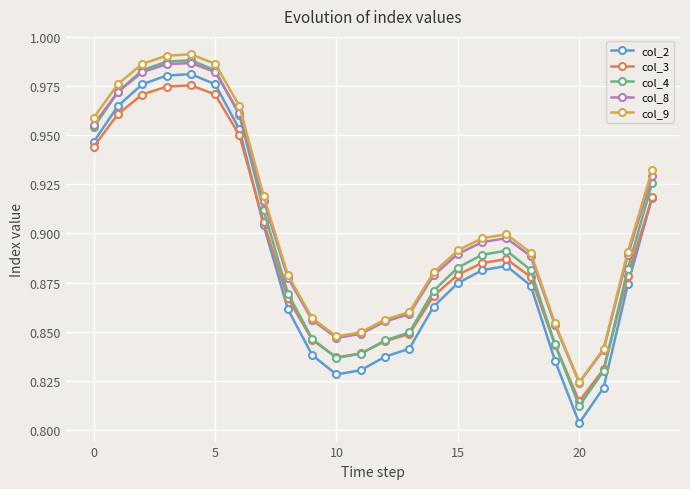

Which series has the widest spread of values?

col_2